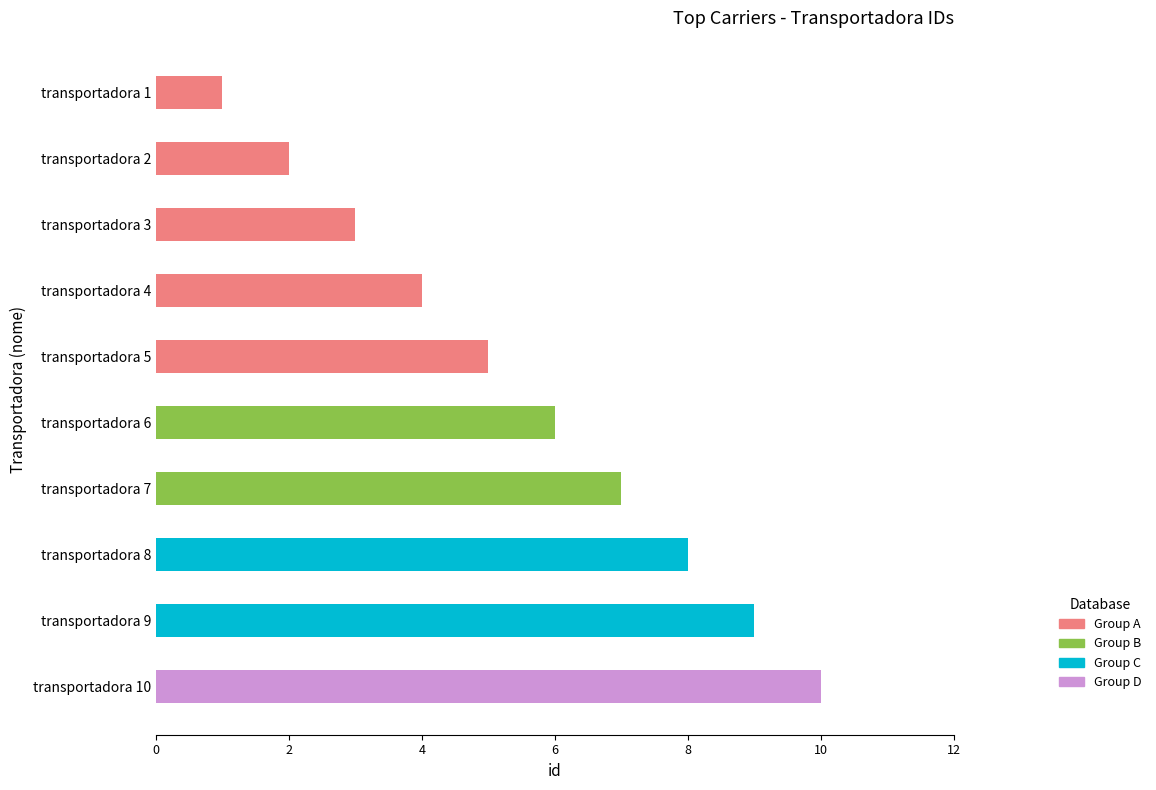

How many categories are shown in the chart?

10